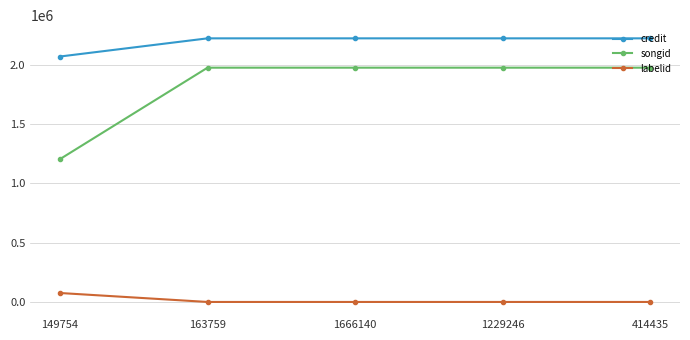

Rank the series at 414435 from lowest to highest value.

labelid, songid, credit